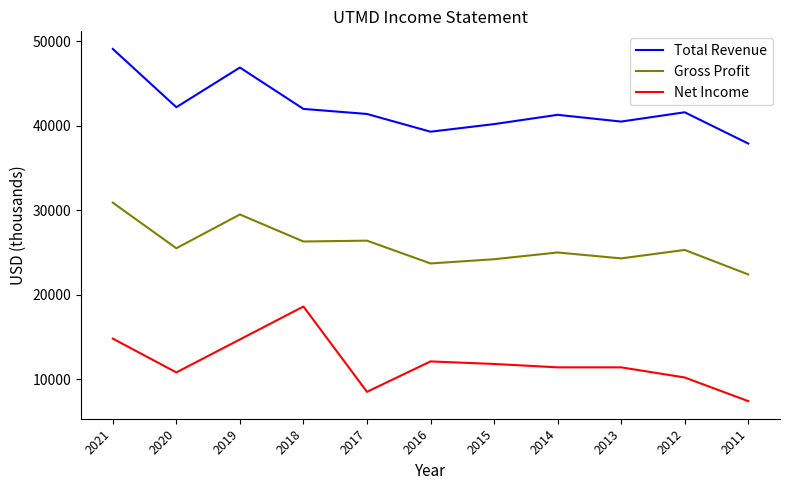

What is the spread (max minus min) of values at 2017?

32900